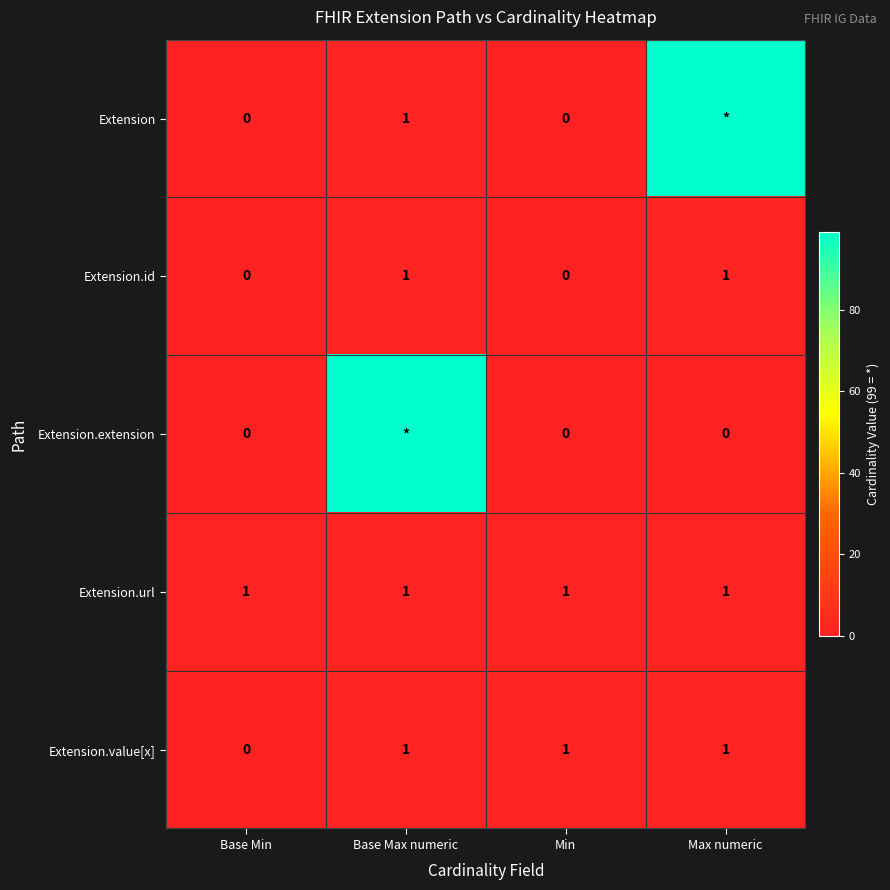

At which category is the sum across all series the highest?

Base Max numeric